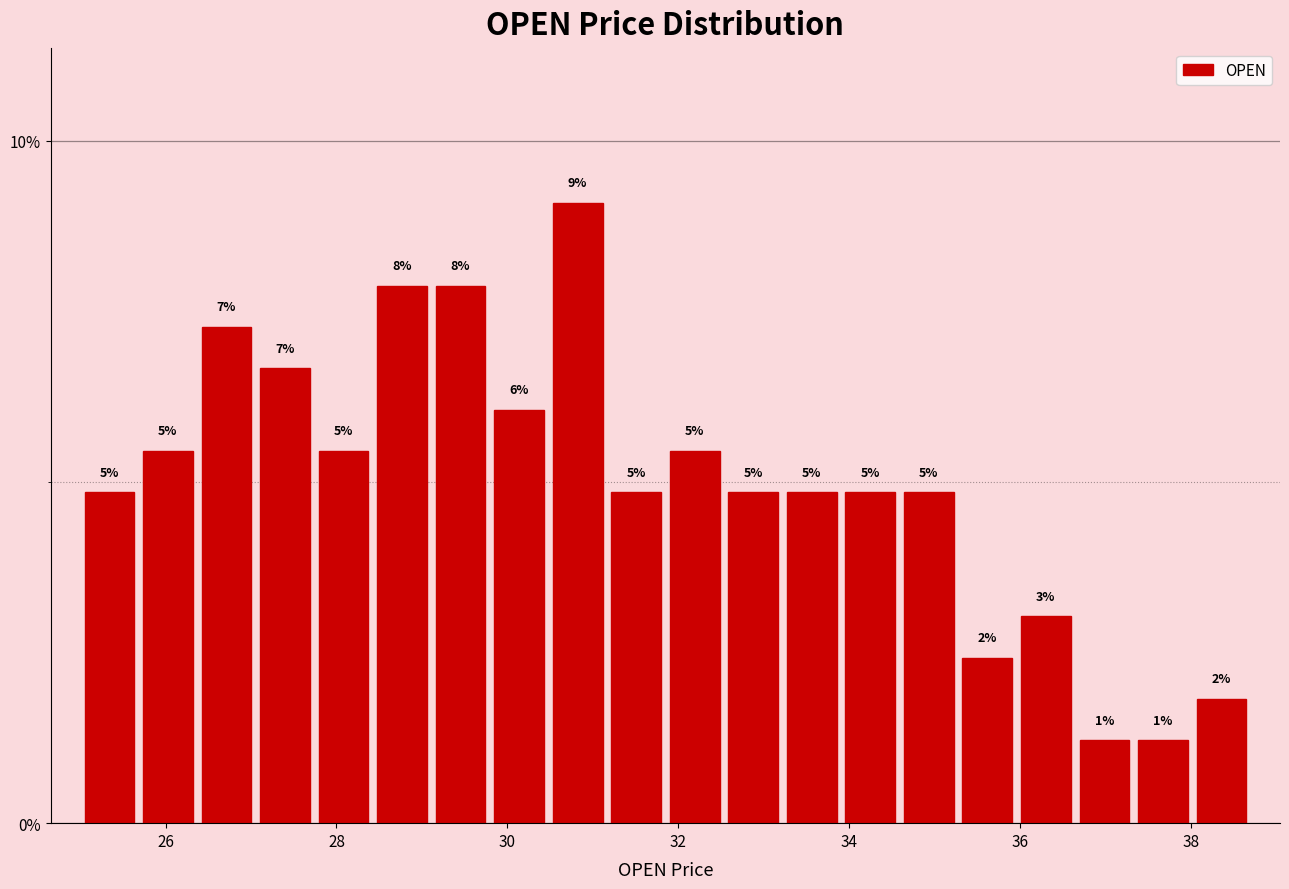

Around what value on the x-axis is the tallest bar? Give the approximate position of its centre, as read against the axis.

30.8